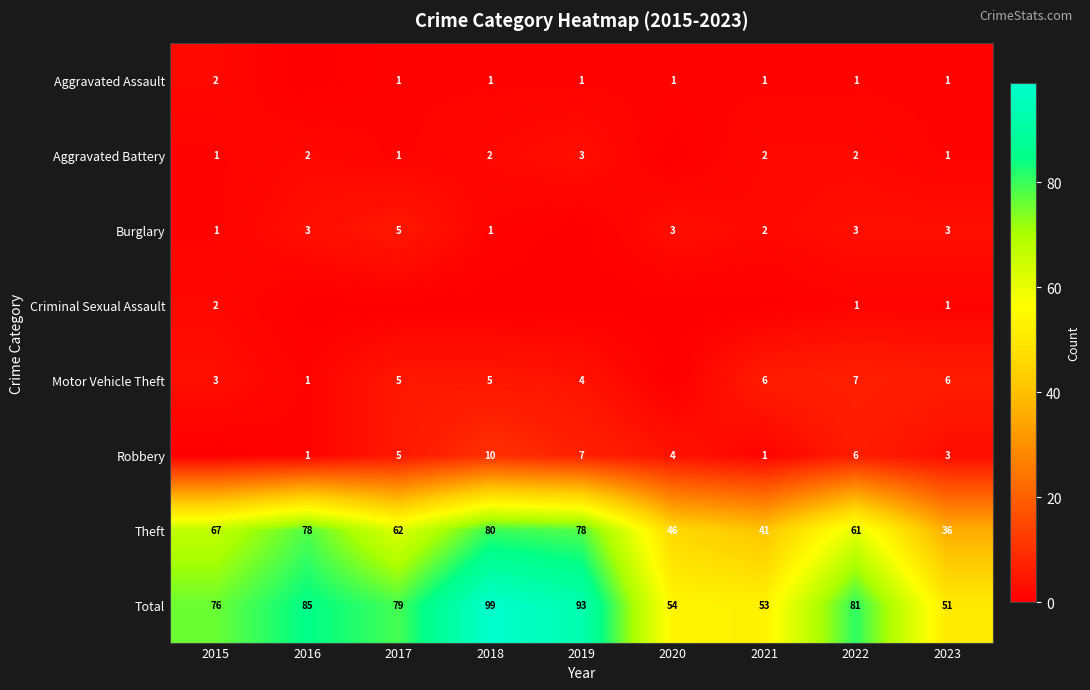

Read the Total value at 2015.

76